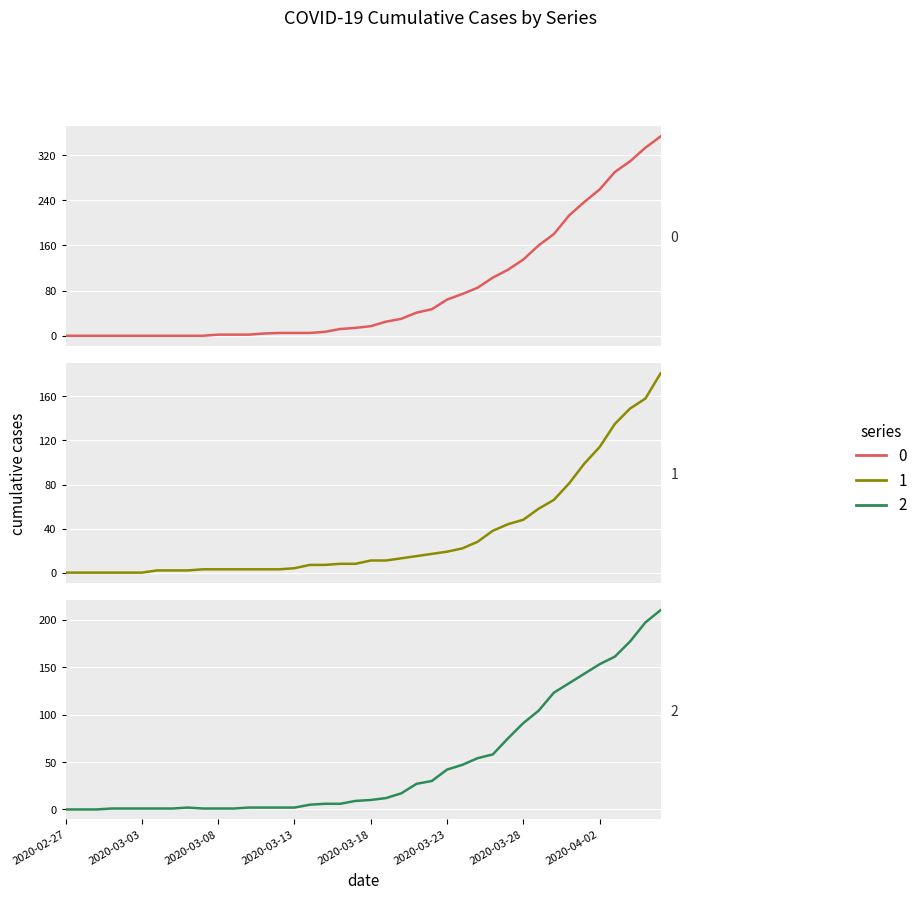

What is the maximum value shown in the chart?

353